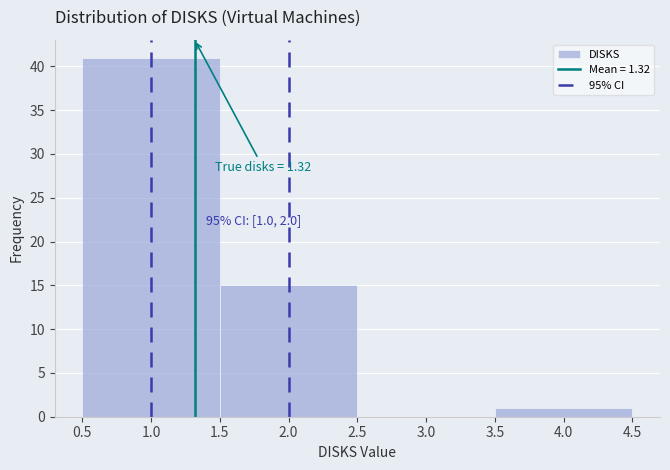

Over which range of the x-axis is the bar tallest?

0.5 to 1.5